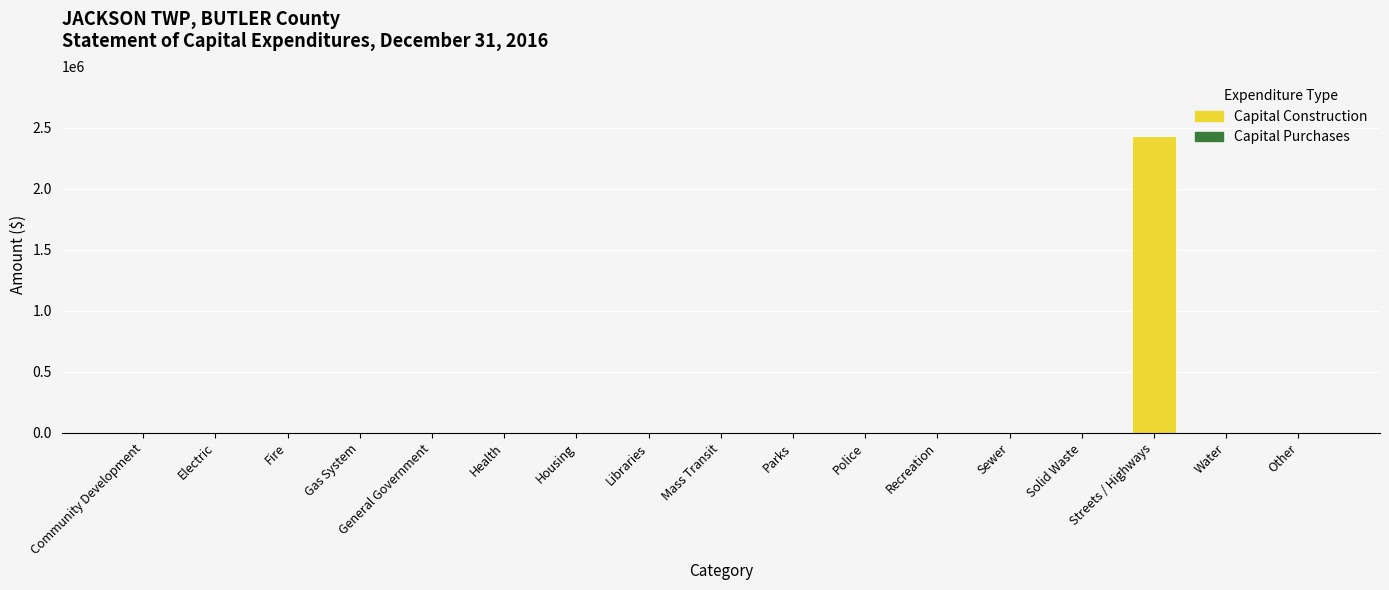

Is it true that the value at Parks is 0?

True